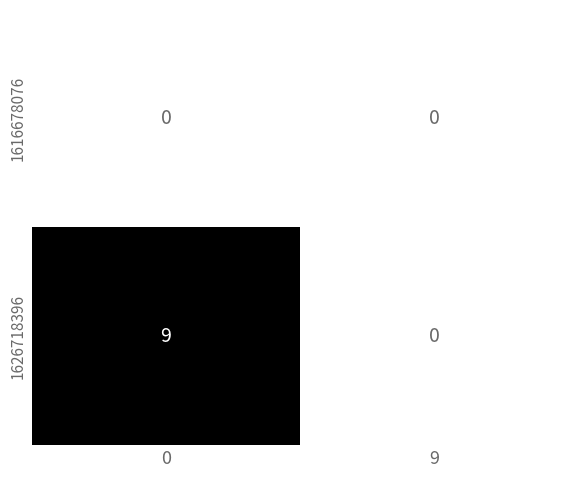

Count the number of categories in the chart.

2